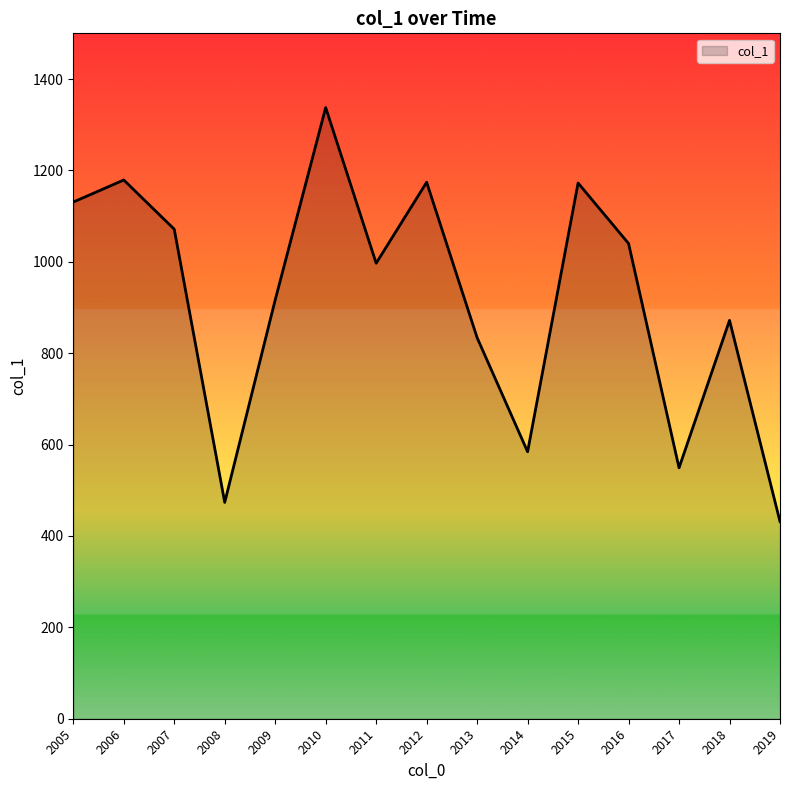

The value at 2005 is 733.3. True or false?

False